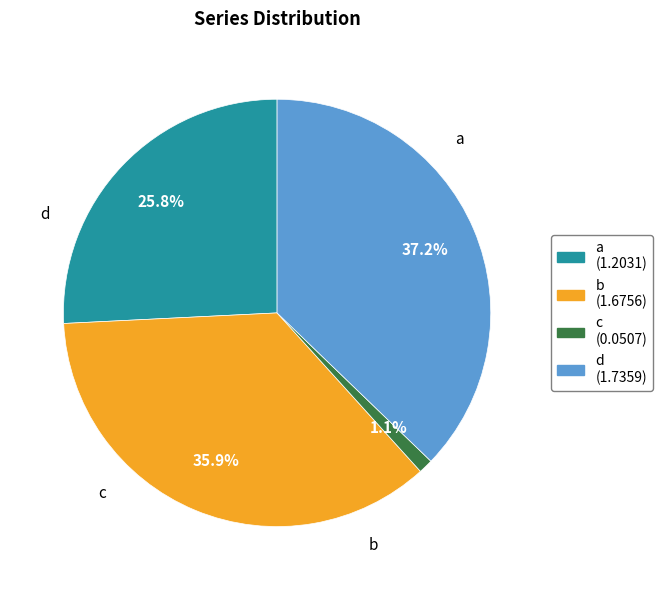

What percentage do d and a together represent?

63.0%